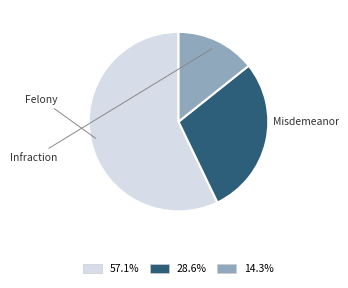

Which slice is the smallest?

Infraction